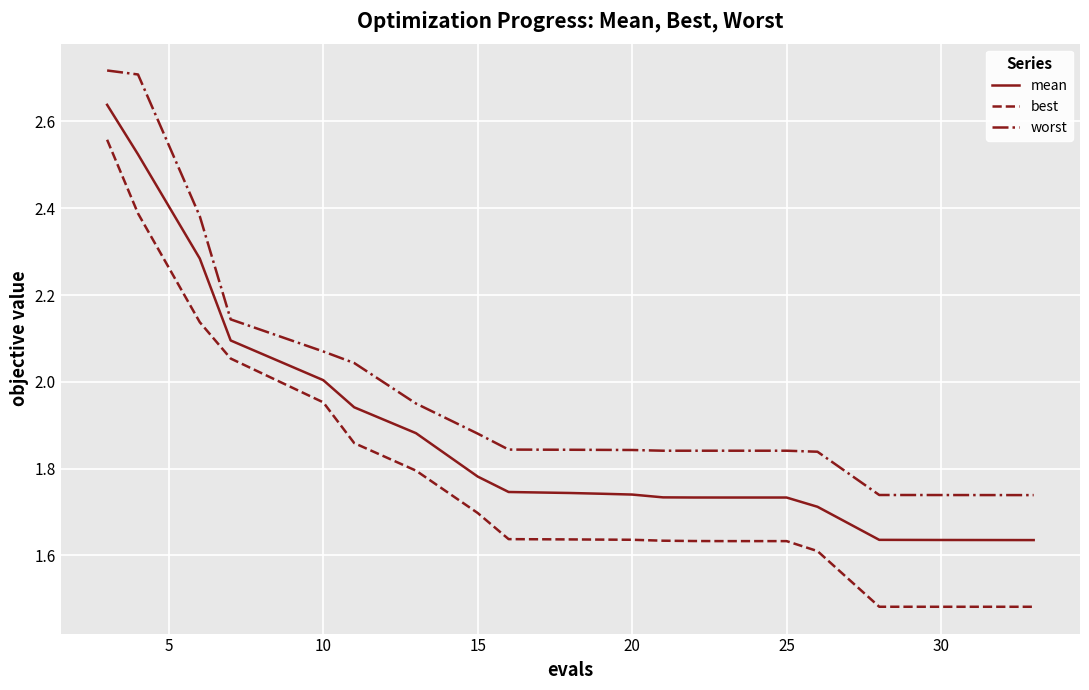

What is the difference between the second highest and minimum values in the worst series?

1.0